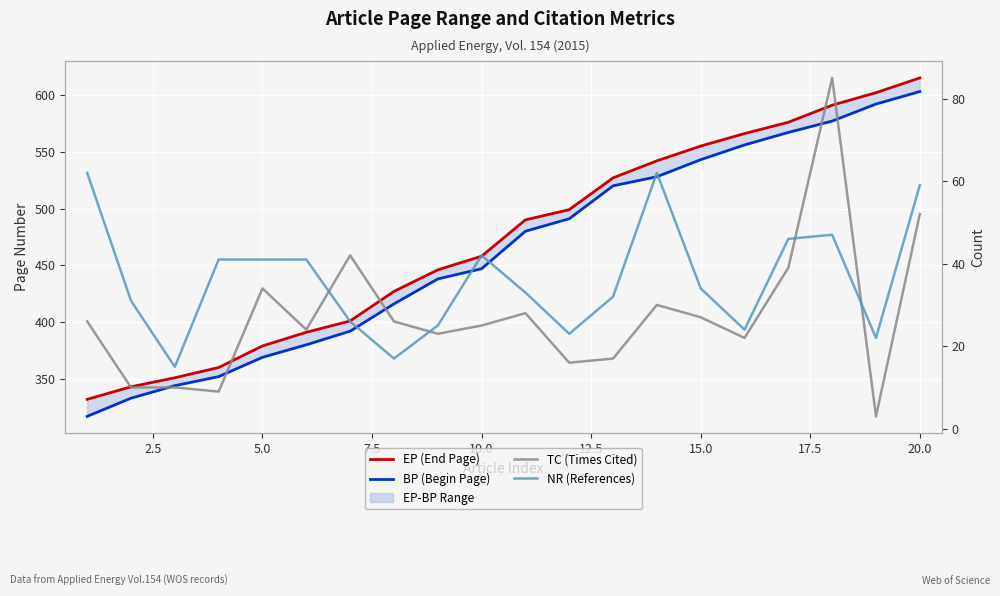

What is the average value of the NR (References) series?

36